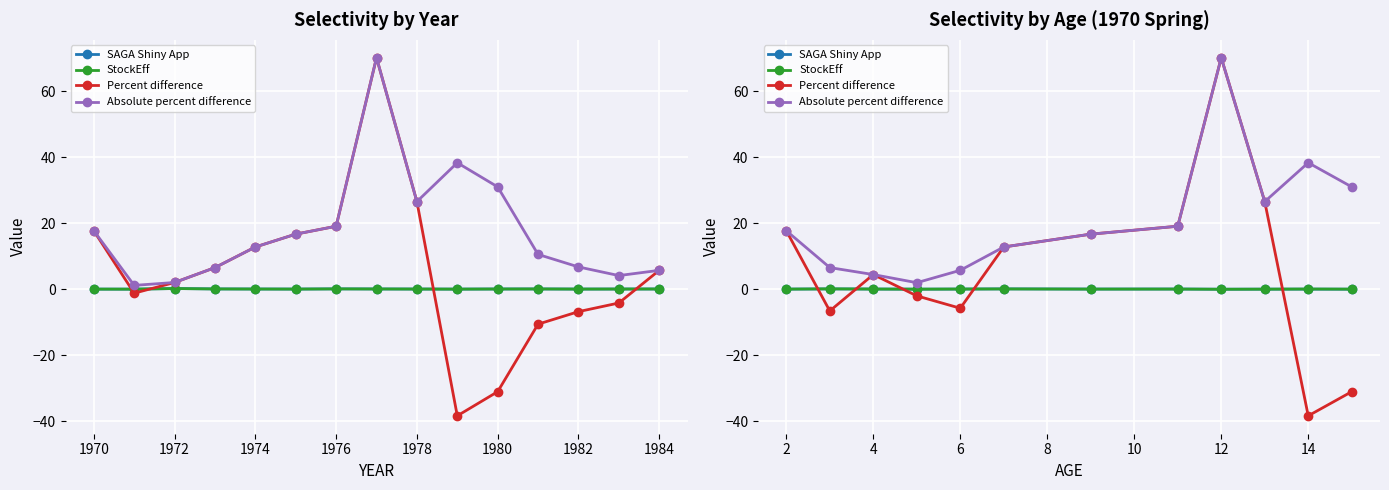

What are all the series names shown in the legend?

SAGA Shiny App, StockEff, Percent difference, Absolute percent difference